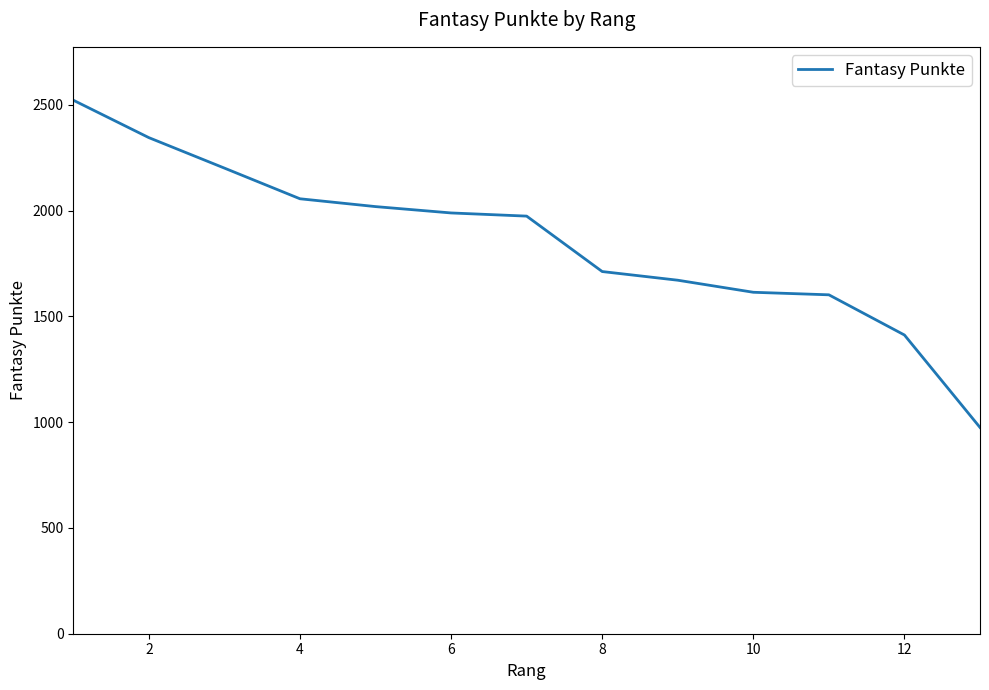

Reading left to right, transcribe all the data shown in this chart.

2522	2345	2201	2056	2019	1989	1974	1712	1671	1614	1602	1412	975